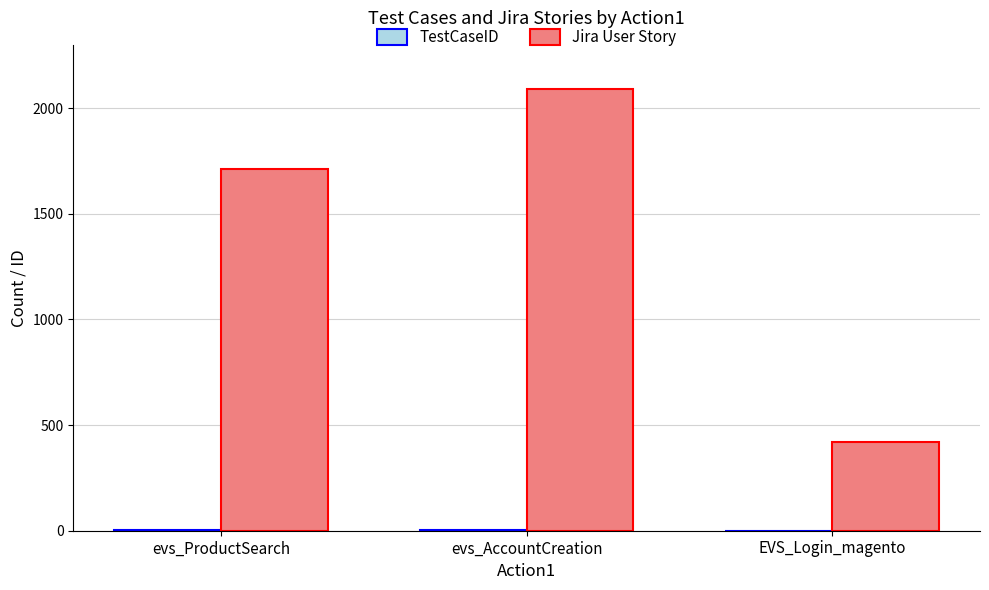

At which label is Jira User Story closest to 1256?

evs_ProductSearch